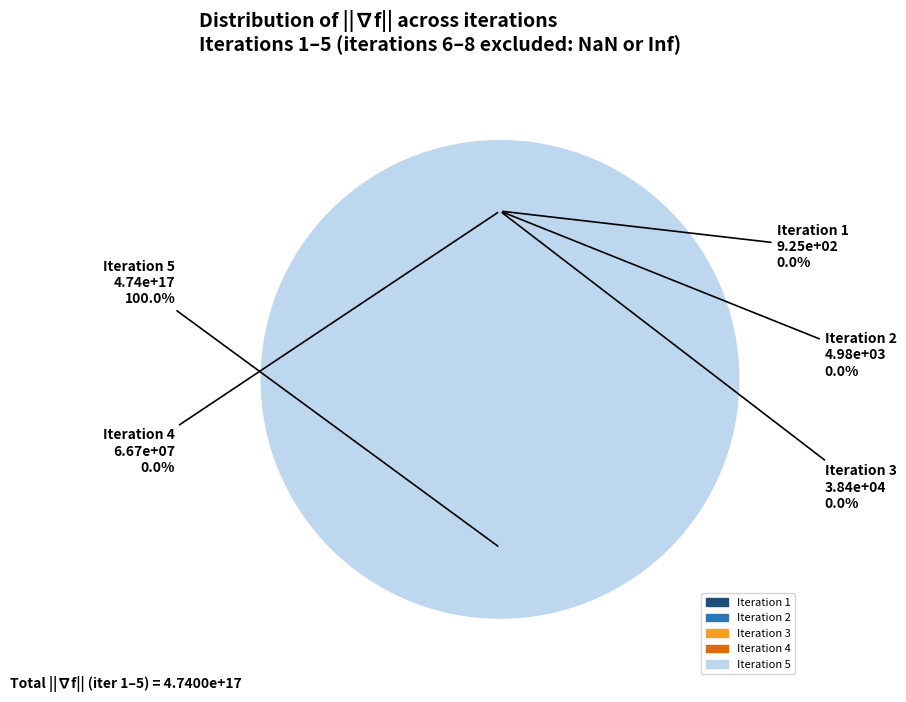

The 1 slice represents 0% of the pie. True or false?

True